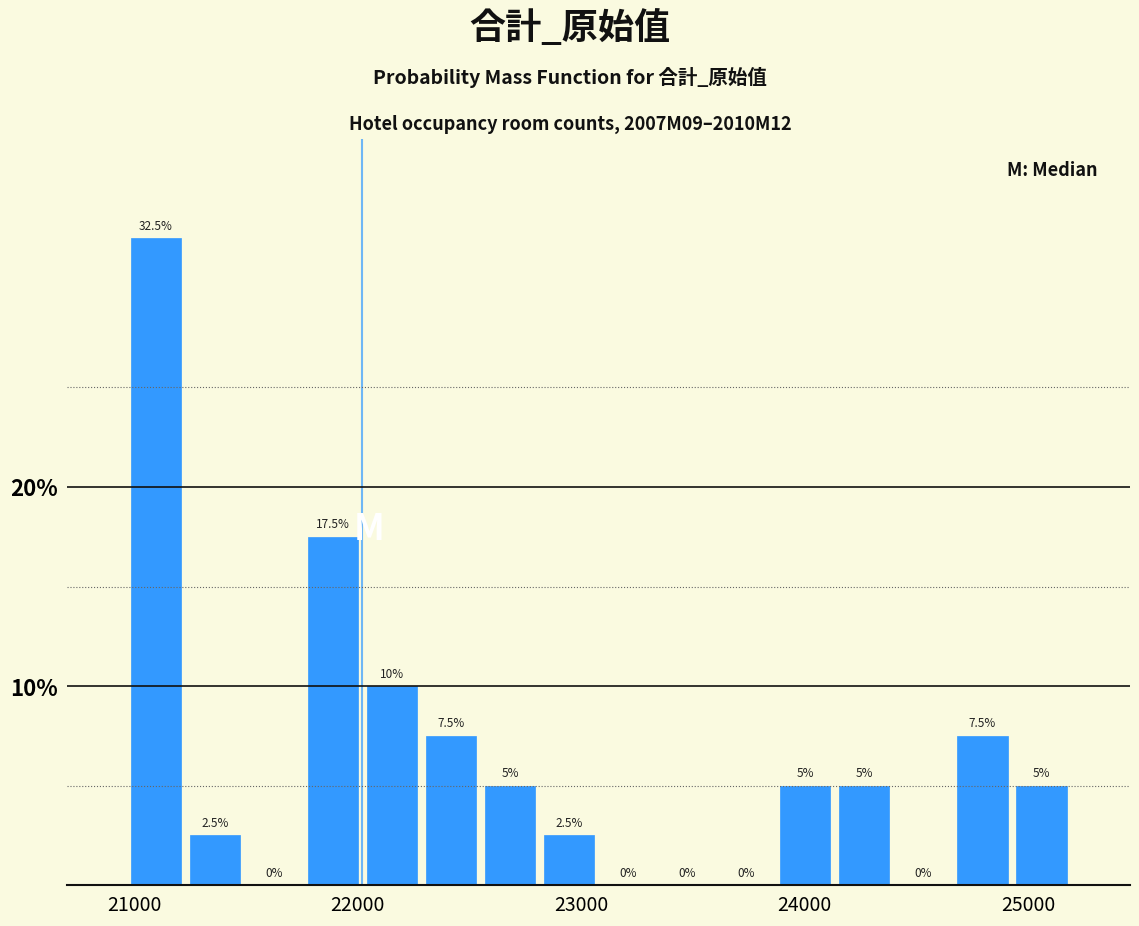

Read against the x-axis, roughly where is the centre of the tallest bar?

21100